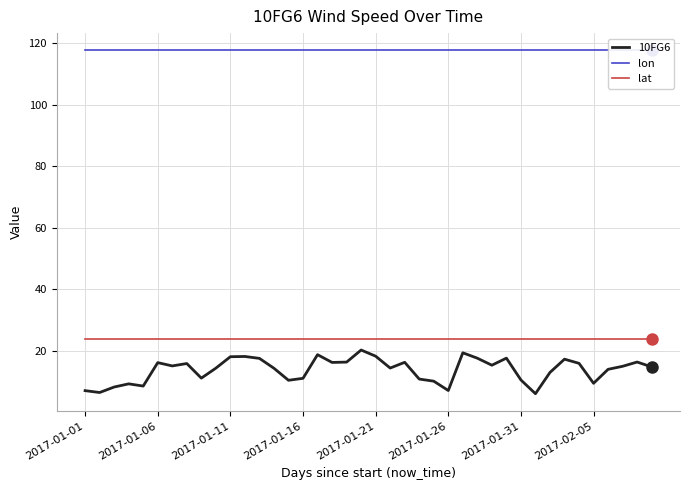

At which category is the sum across all series the highest?

19